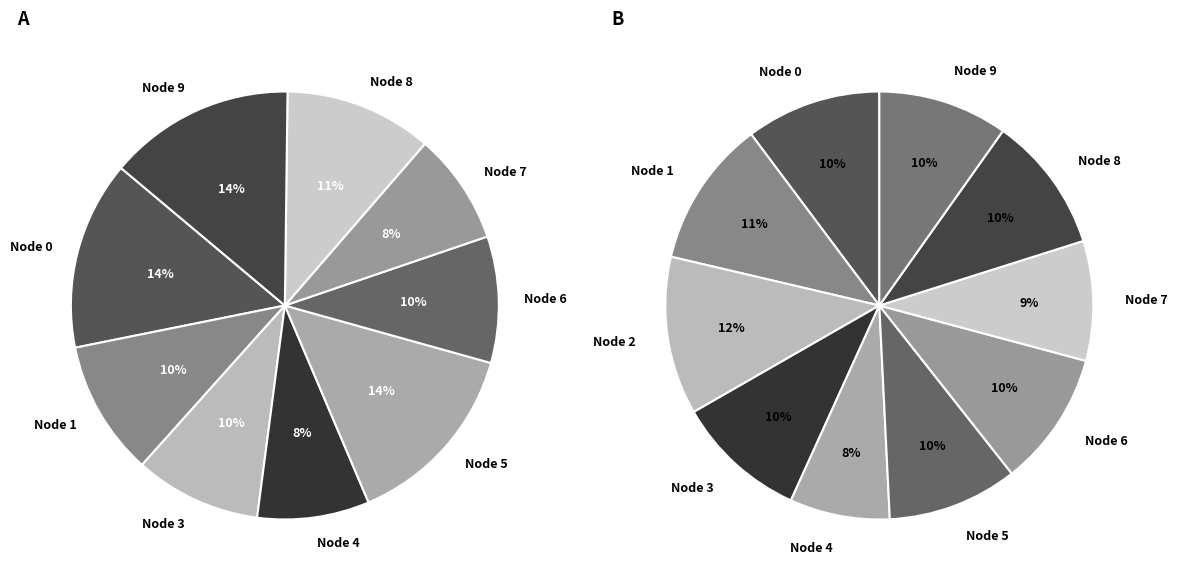

Count the number of slices in the pie.

10